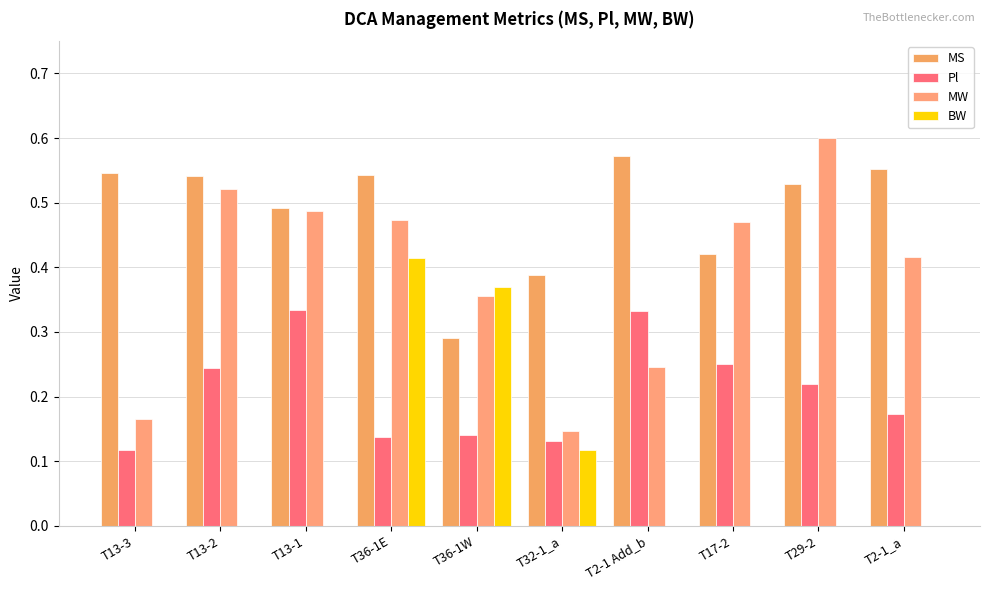

List the series in order of their overall mean, highest first.

MS, MW, Pl, BW